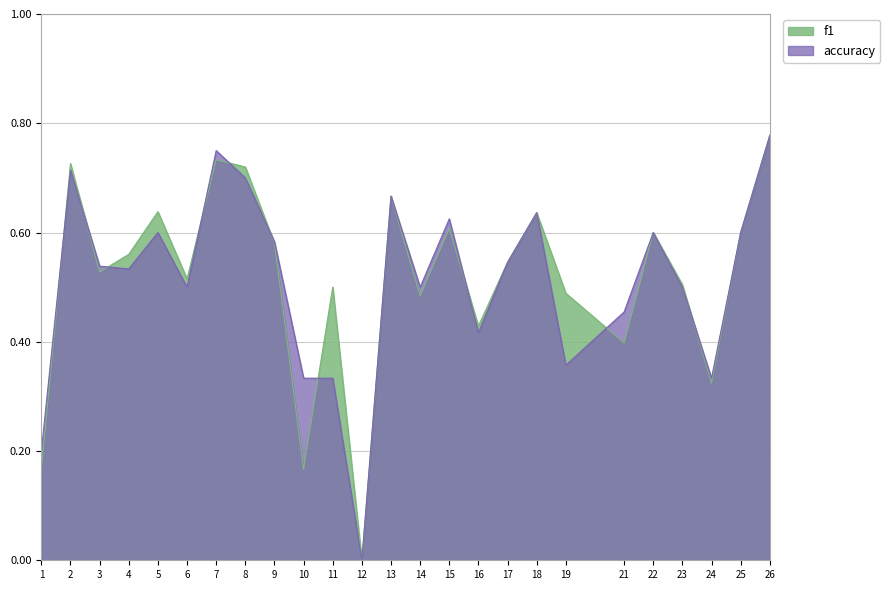

At which category is the sum across all series the highest?

26